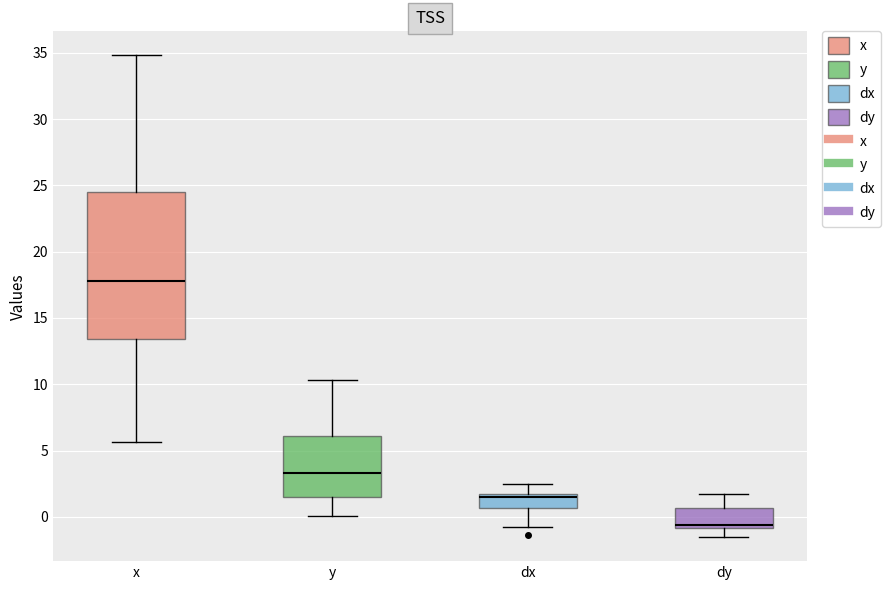

Reading left to right, read every box against the y-axis: the position of its median line, the range the box covers, and the ends of its whiskers. The values are not printed on the chart, so give them approximately, as read against the axis.

x: median 18.0, box 13.5 to 24.5, whiskers 5.5 to 35.0
y: median 3.5, box 1.5 to 6.0, whiskers 0.0 to 10.5
dx: median 1.5 (just below the box's upper edge), box 0.5 to 1.5, whiskers -1.0 to 2.5
dy: median -0.5, box -1.0 to 0.5, whiskers -1.5 to 1.5